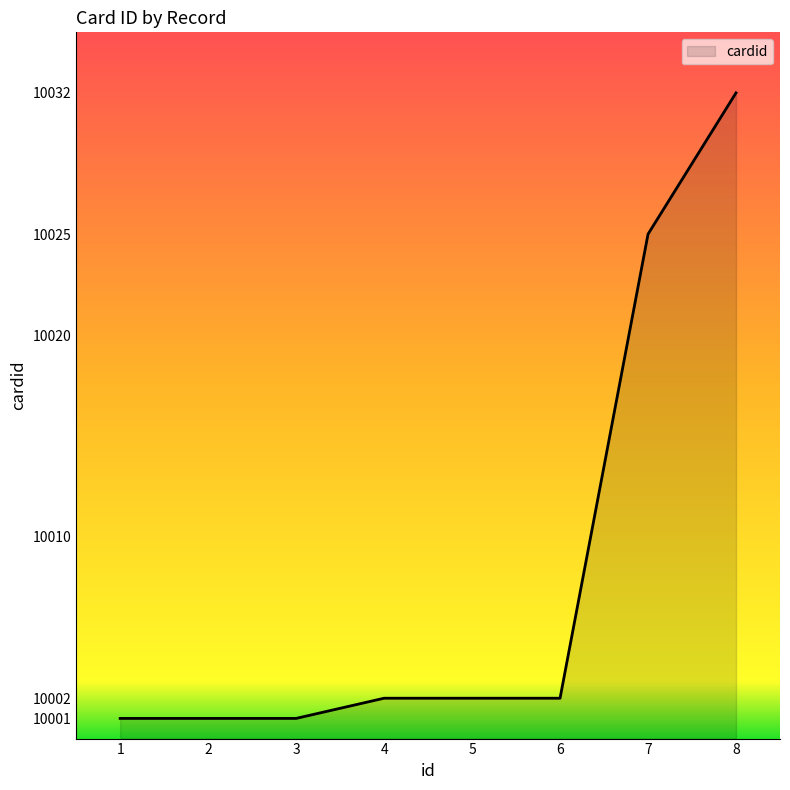

Approximately how many times larger is the value at 5 compared to 7?

1.0